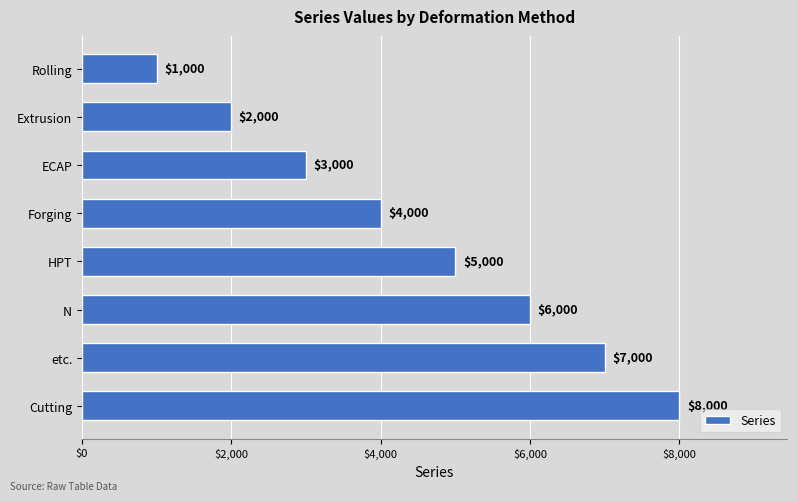

Where is the data nearest to the value 4500?

Forging